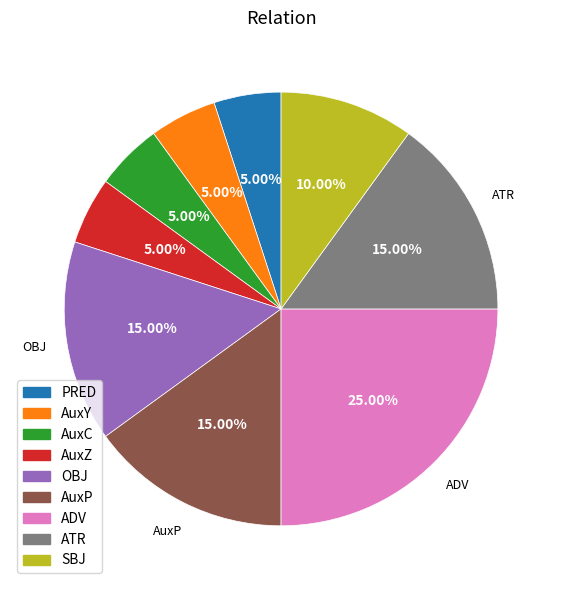

Do OBJ and ADV together represent more than half of the pie?

No